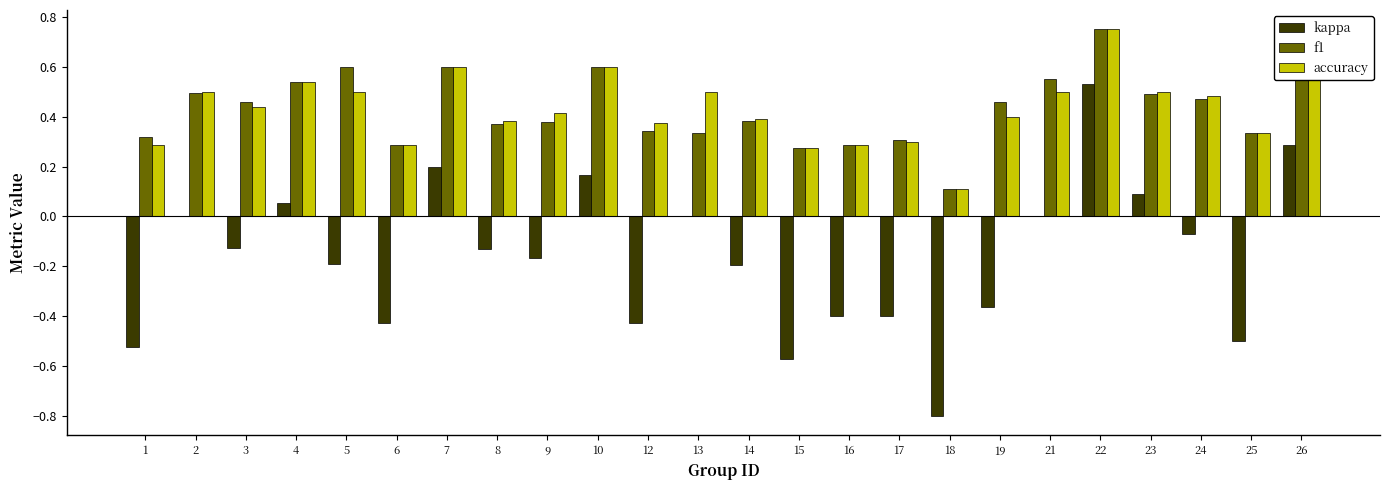

True or false: accuracy has a value of 0.1 at 26.

False